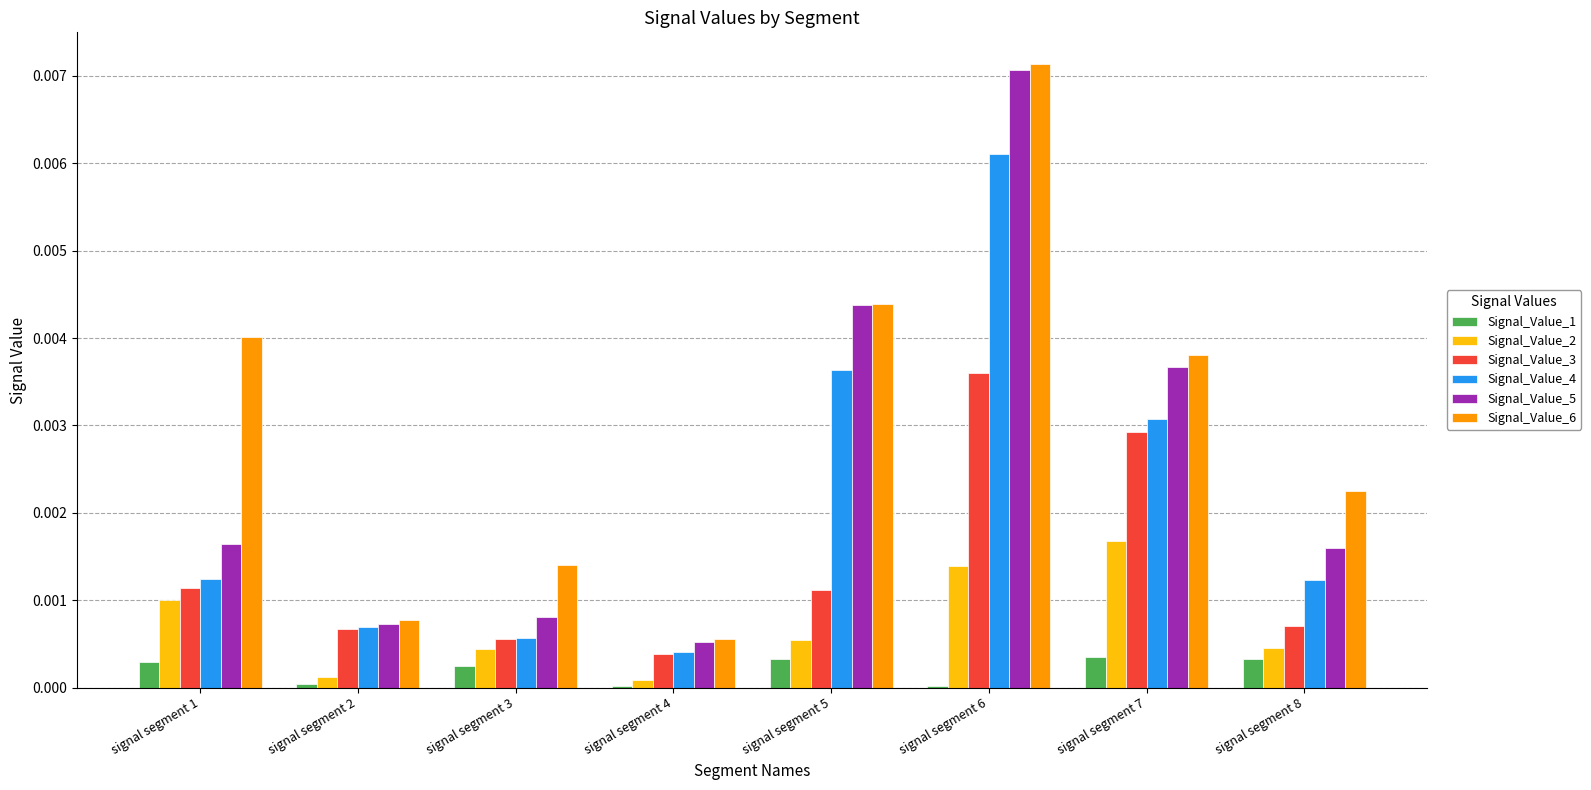

Which series has the largest total across all categories?

Signal_Value_6